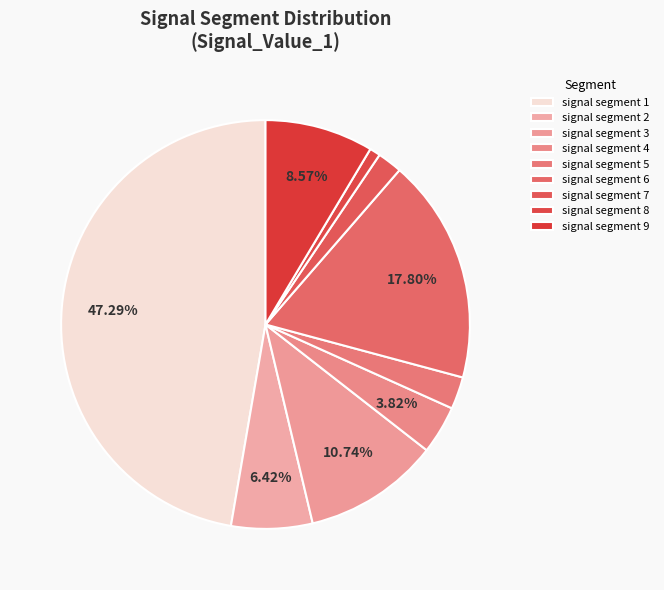

To the nearest percent, what is the difference between the largest and smallest slice percentages?

46%